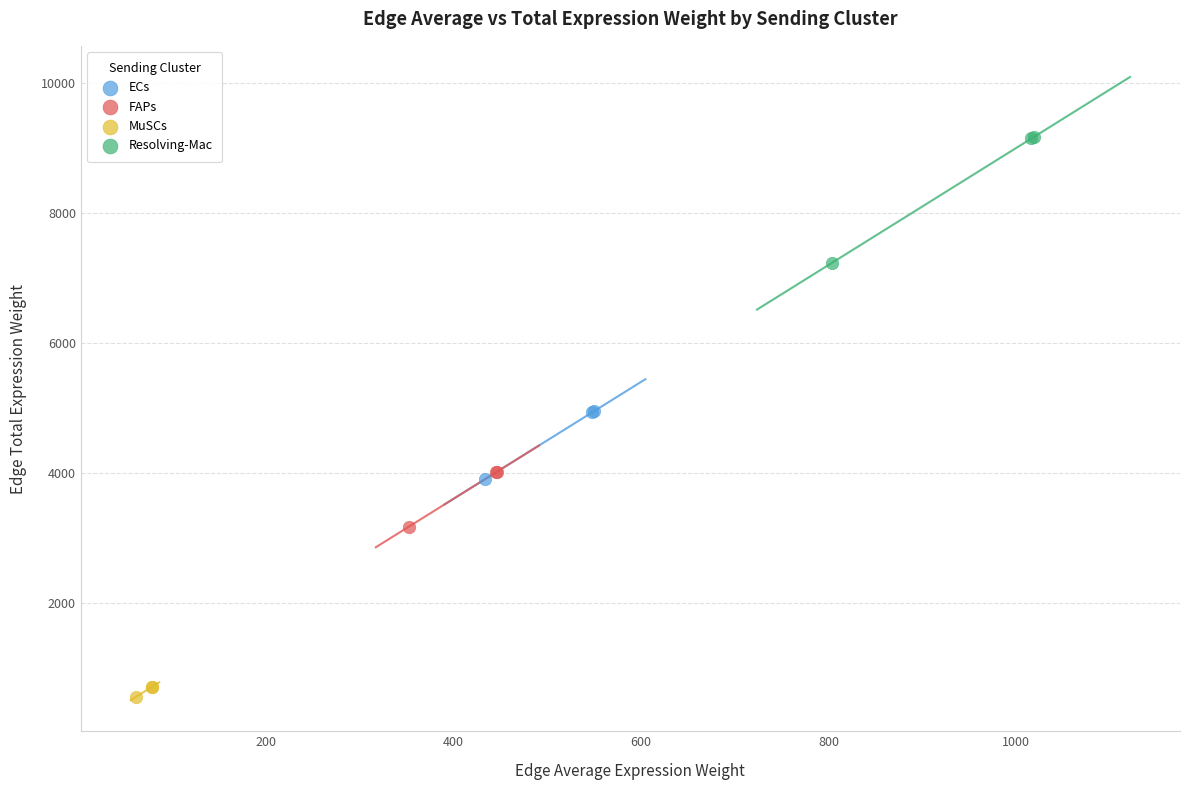

Which series reaches the maximum Y coordinate?

Resolving-Mac